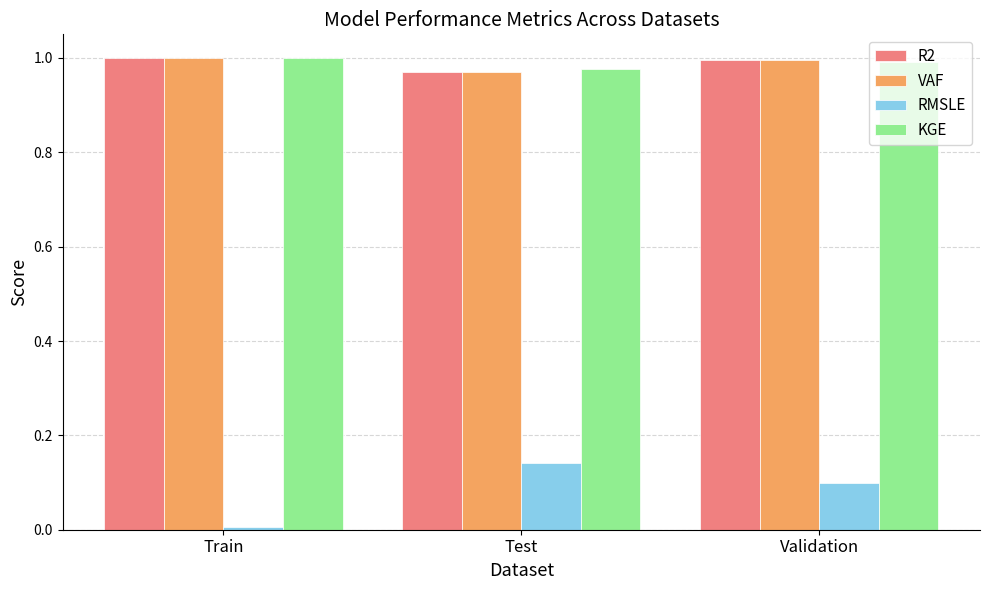

Which series has the widest spread of values?

RMSLE